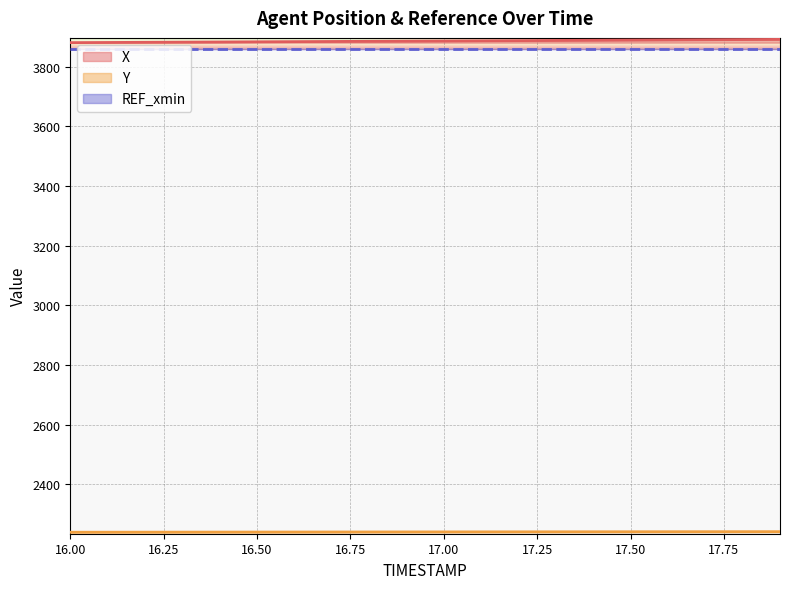

At which label does X reach its peak?

17.9